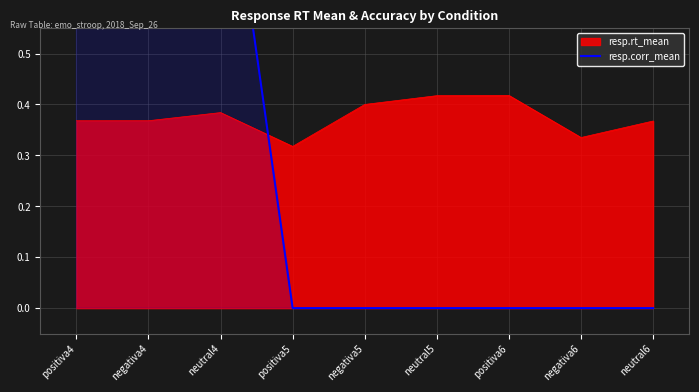

At which label does resp.rt_mean reach its minimum?

positiva5